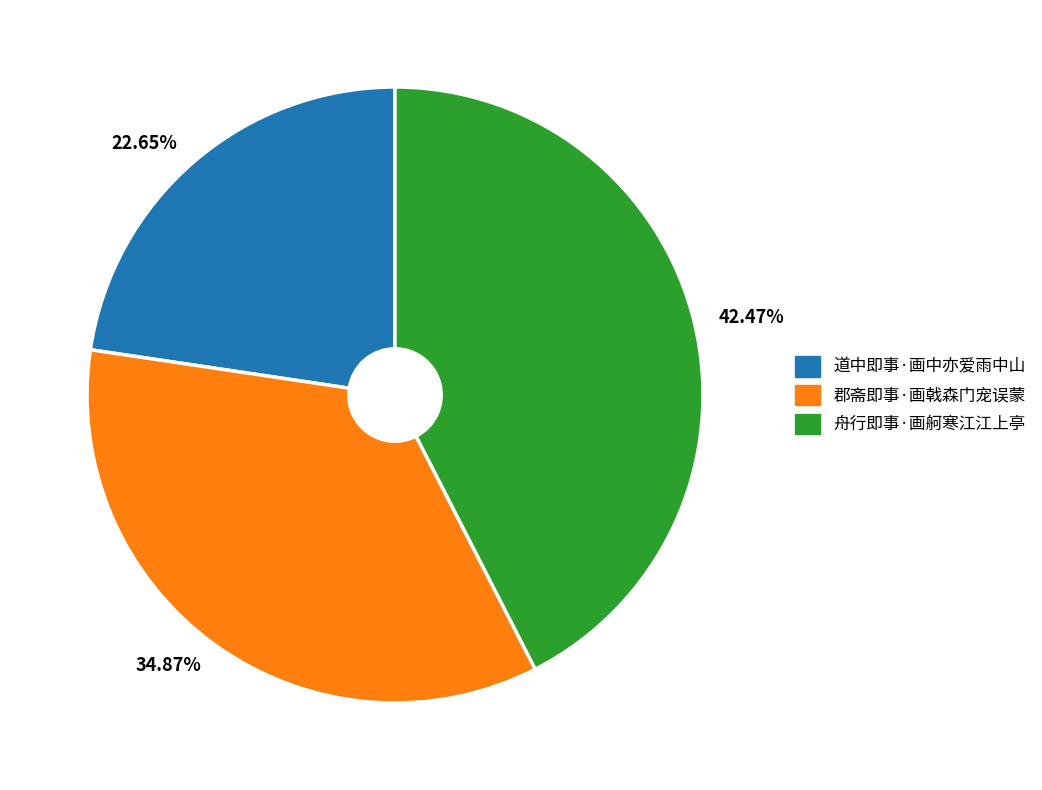

How many segments does this pie chart have?

3